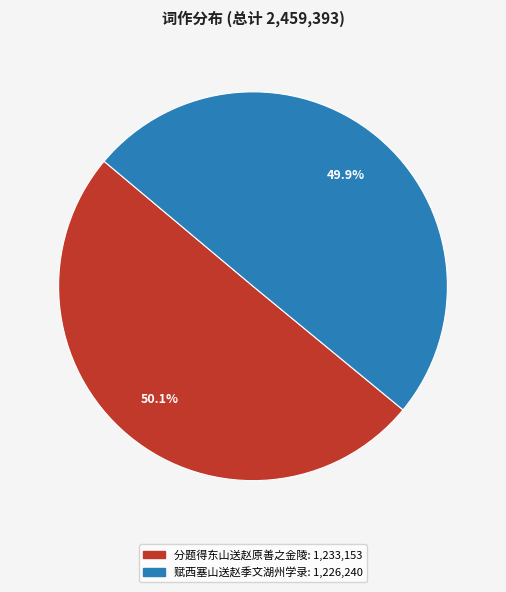

What percentage is the 分题得东山送赵原善之金陵 slice, to the nearest percent?

50%